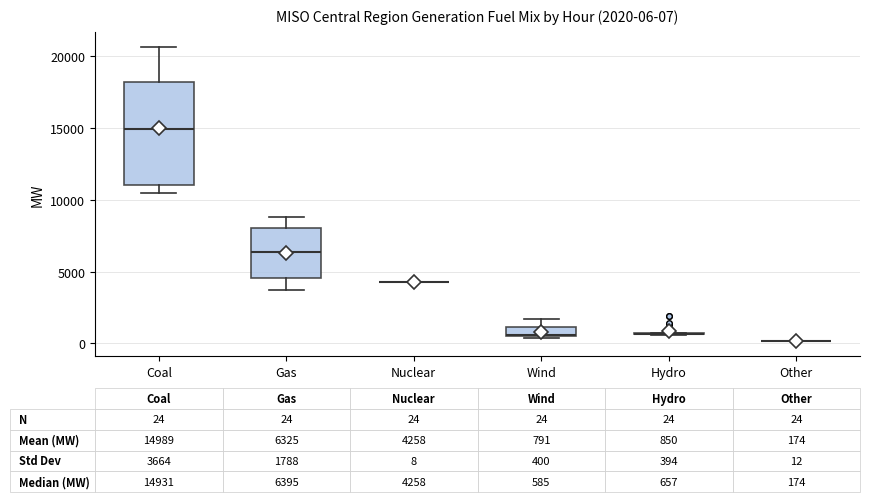

Which box is the tallest, from its lower edge to its upper edge?

Coal